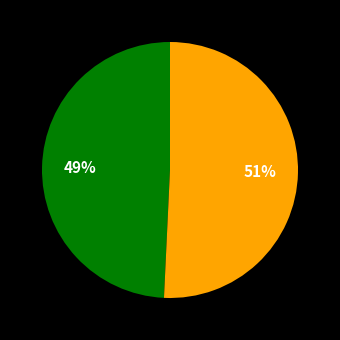

Does any single category account for the majority?

Yes